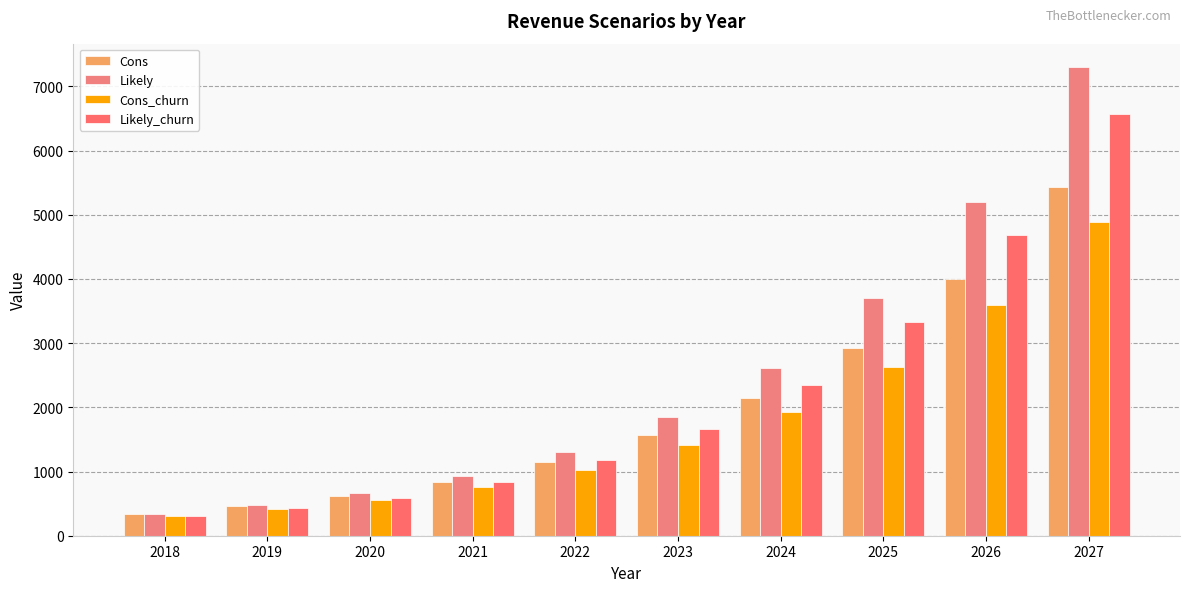

What is the difference between the Cons values at 2022 and 2021?

306.0